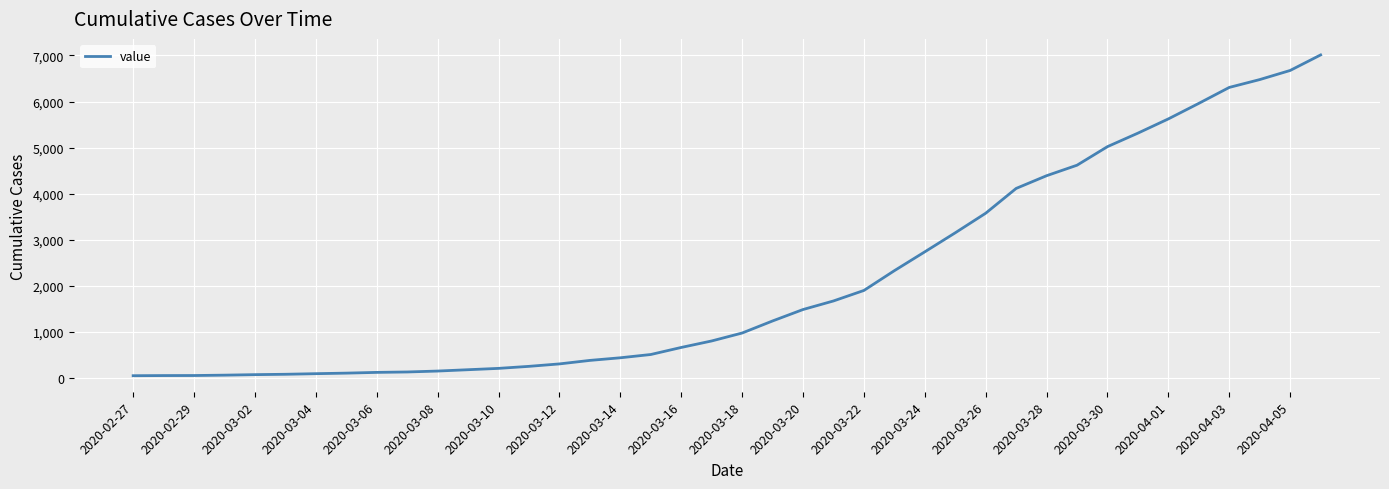

What is the greatest value displayed?

7012